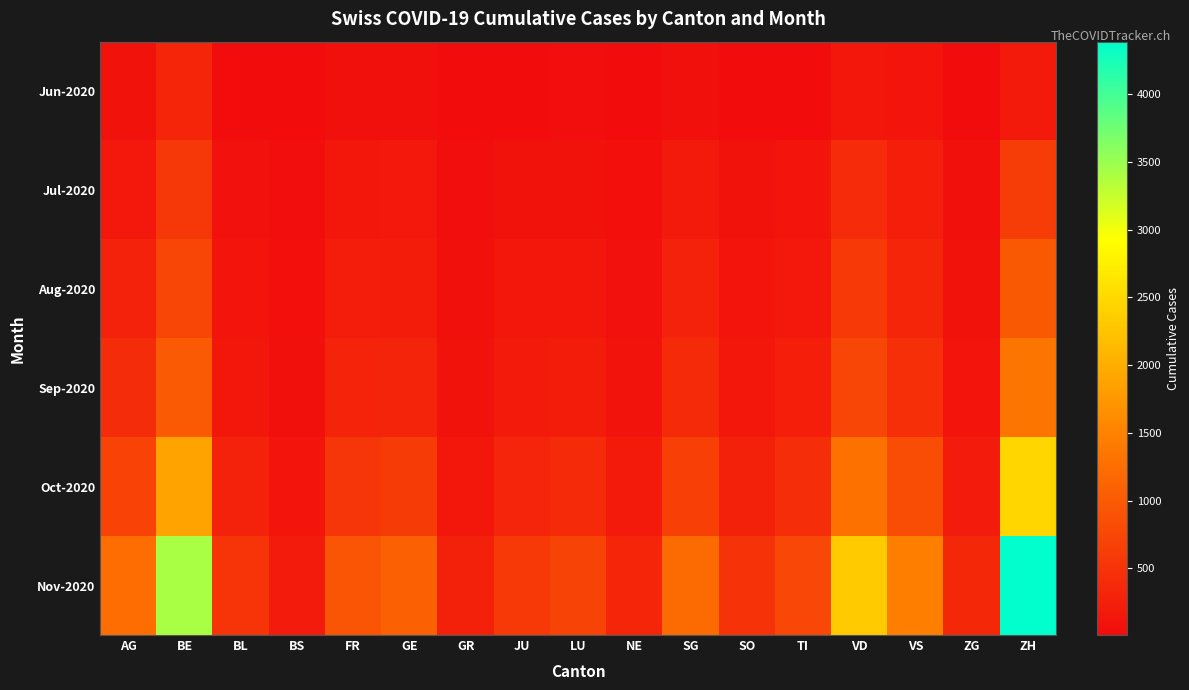

Rank the series at TI from lowest to highest value.

Jun-2020, Jul-2020, Aug-2020, Sep-2020, Oct-2020, Nov-2020